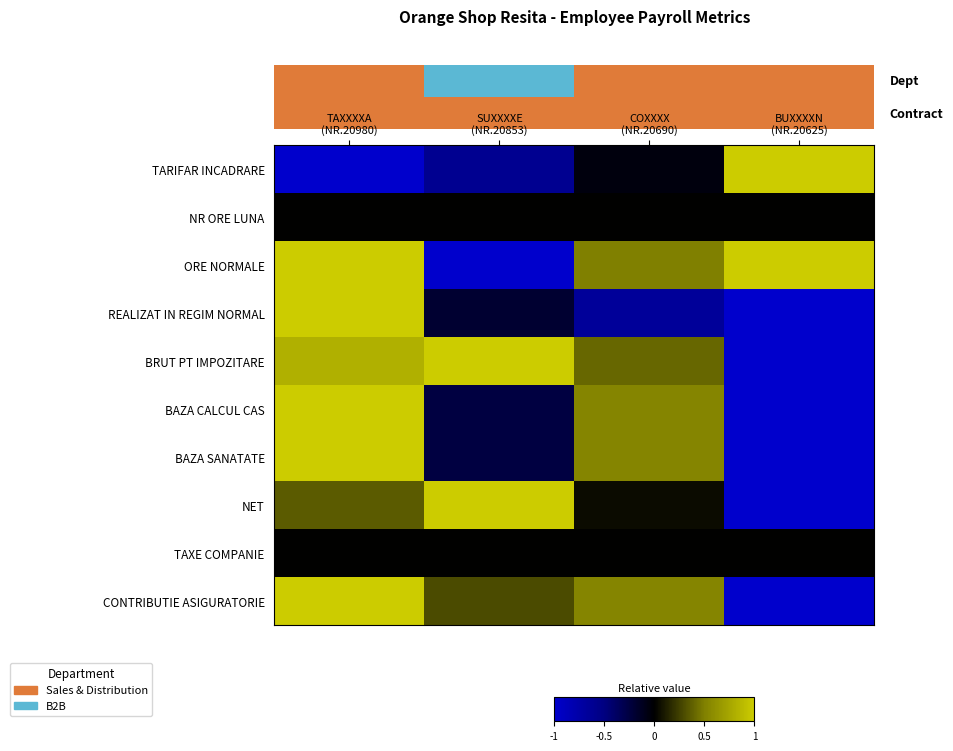

How many data points does each series have?

4